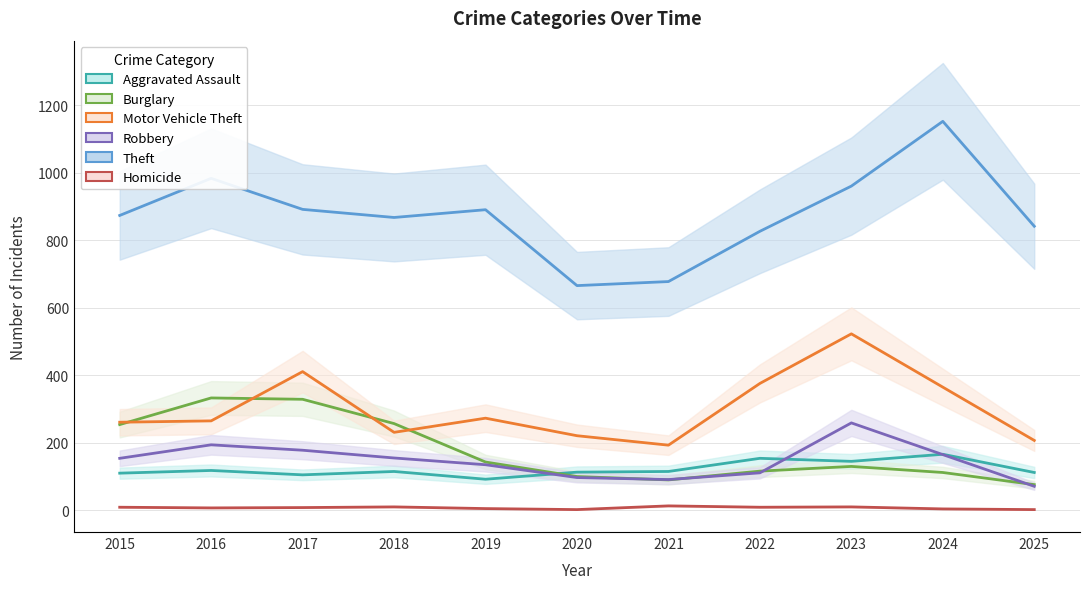

The value of Homicide at 2015 is 2. True or false?

False